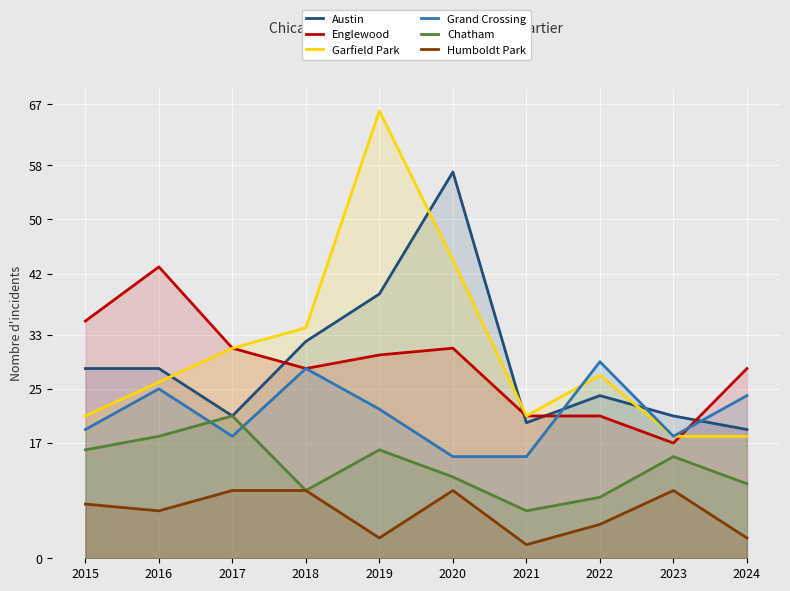

How many lines are shown in the chart?

6